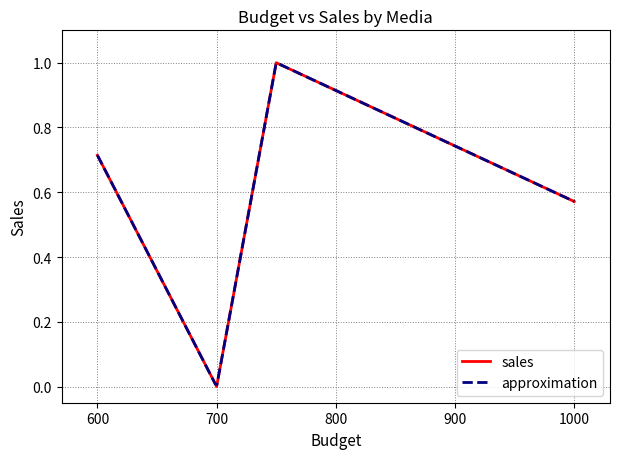

Is it true that the value at 600 is 0.1?

False